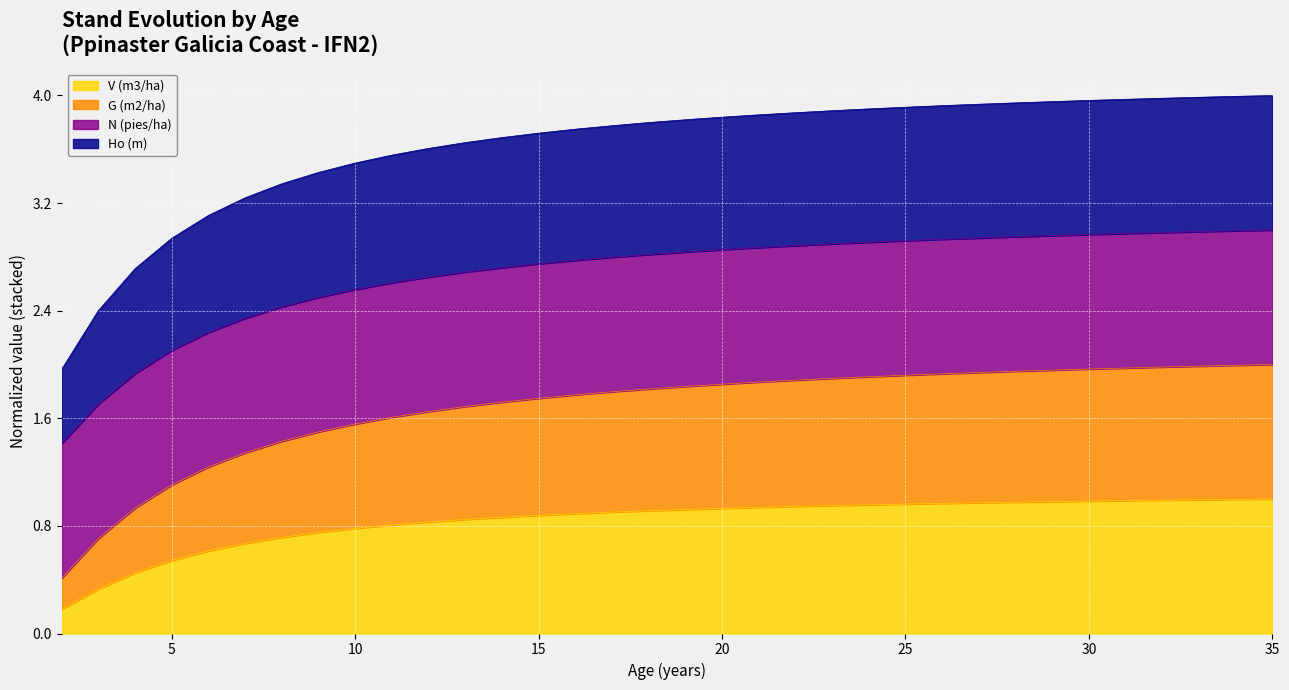

True or false: G (m2/ha) has more than 2 points higher than both neighbors.

False